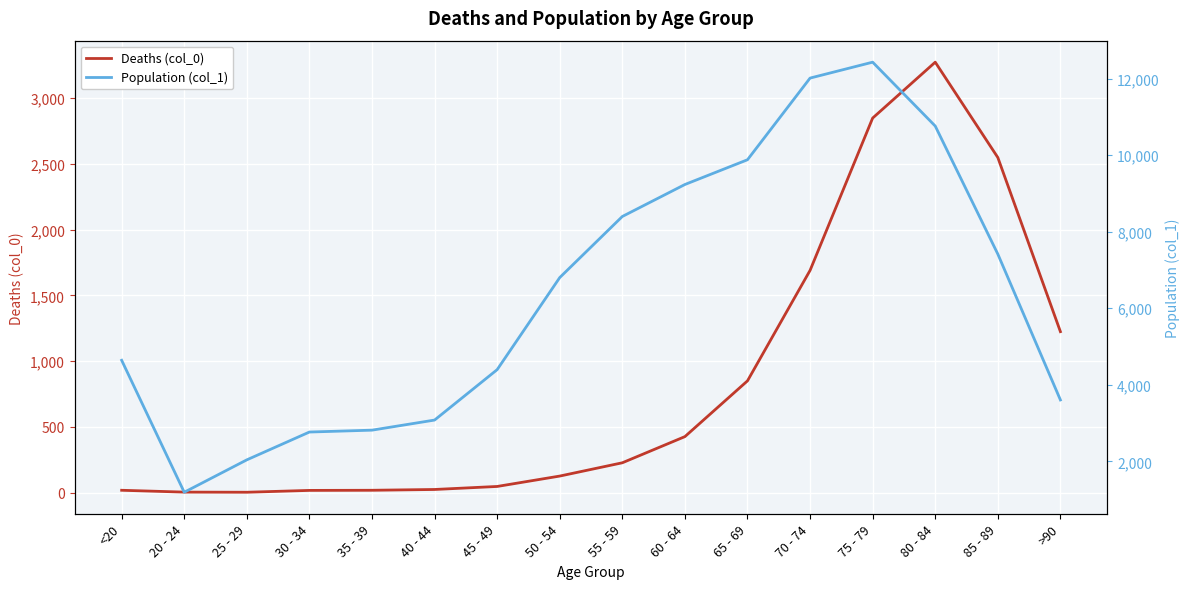

At which category does Deaths (col_0) reach its first local peak?

80 - 84